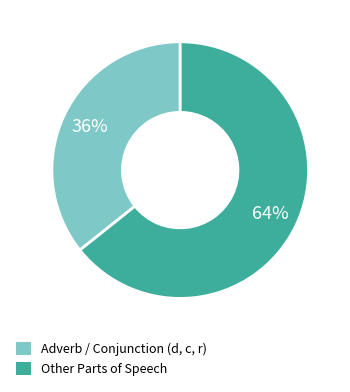

How many slices are in this pie chart?

2